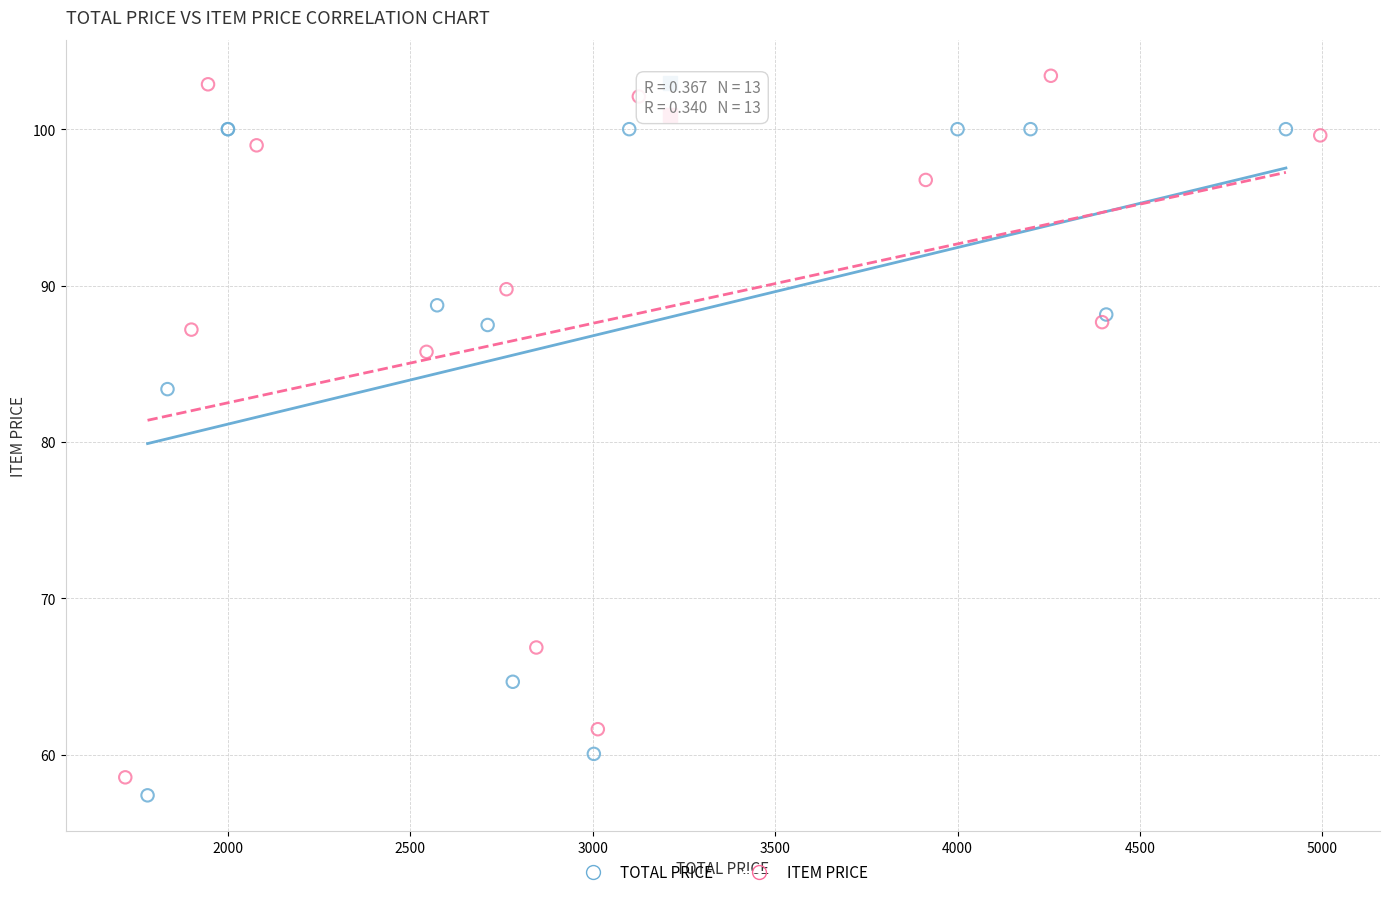

What are all the series names shown in the legend?

TOTAL PRICE, ITEM PRICE